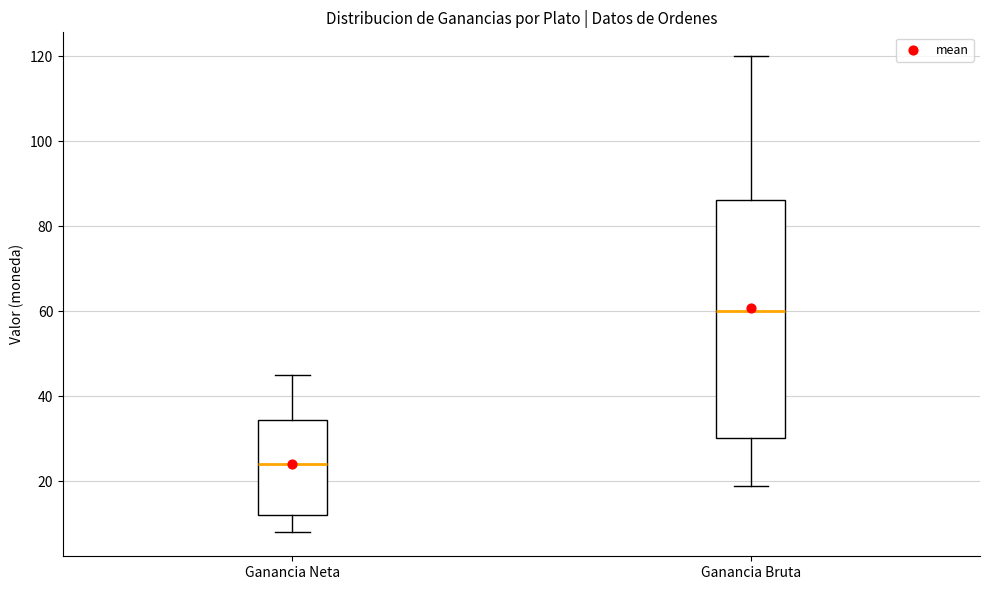

Where is the lower edge of the box for Ganancia Neta on the y-axis? The values are not printed on the chart, so give them approximately, as read against the axis.

12